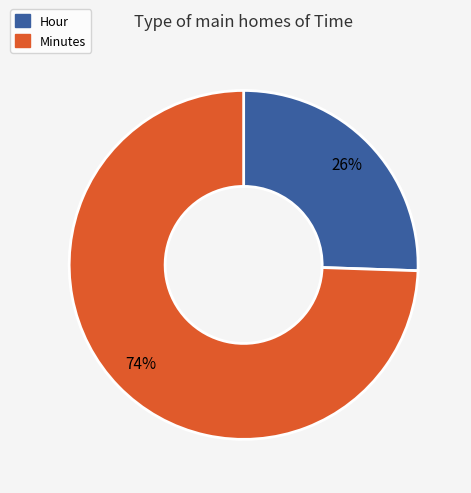

Which category has the smallest portion of the pie?

Hour